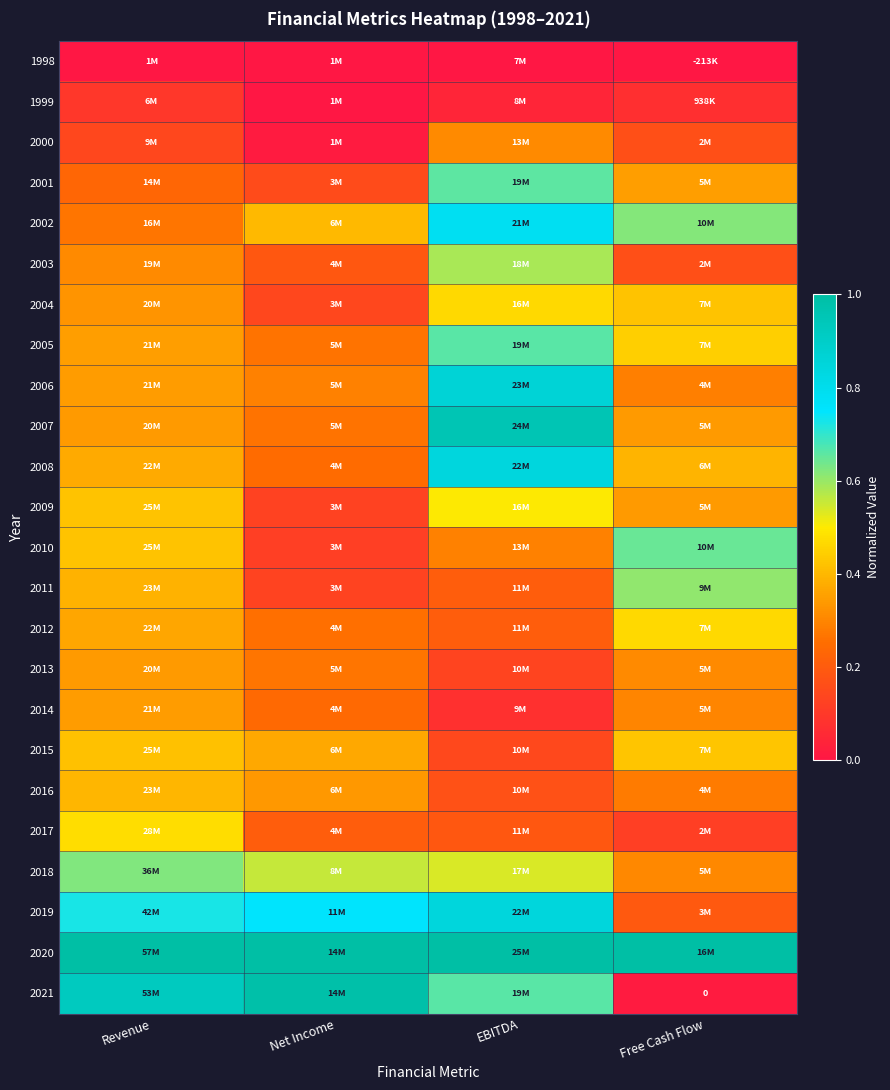

At how many categories does at least one series exceed 0?

4